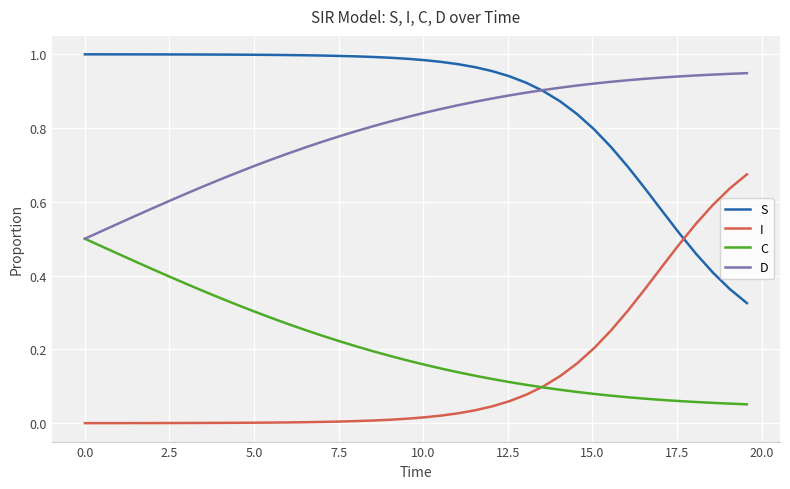

How many times do I and S cross each other?

1